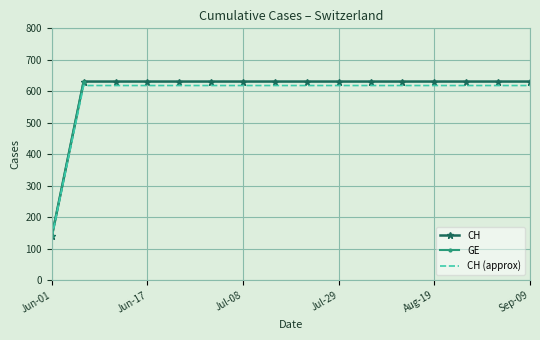

True or false: CH (approx) and GE cross at least once.

False